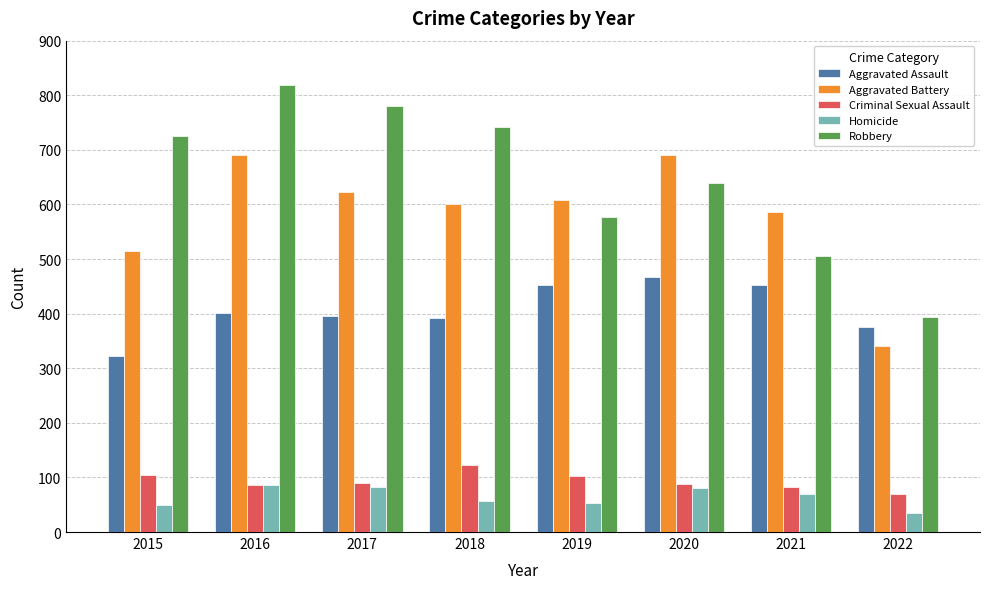

Is it true that Robbery equals 268 at 2020?

False